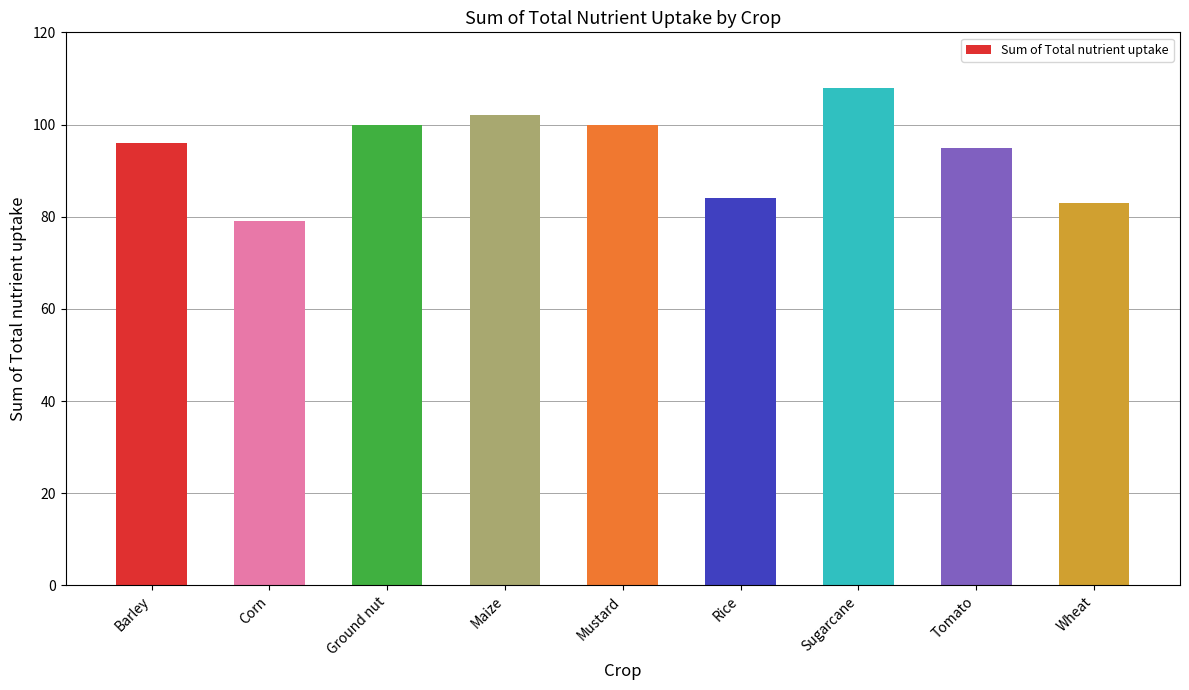

What is the minimum value shown in the chart?

79